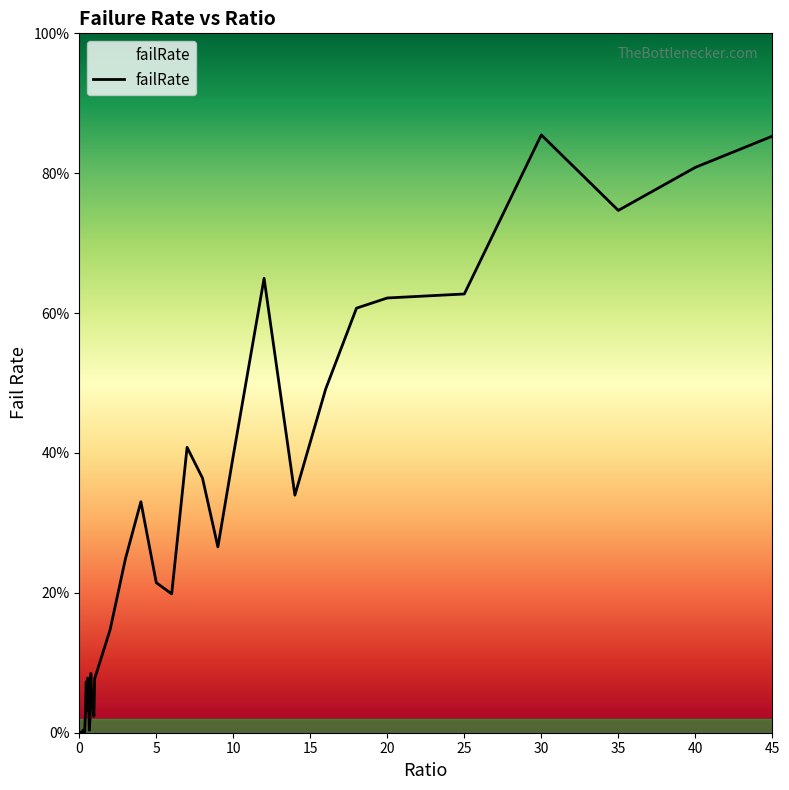

What is the average value?

0.2